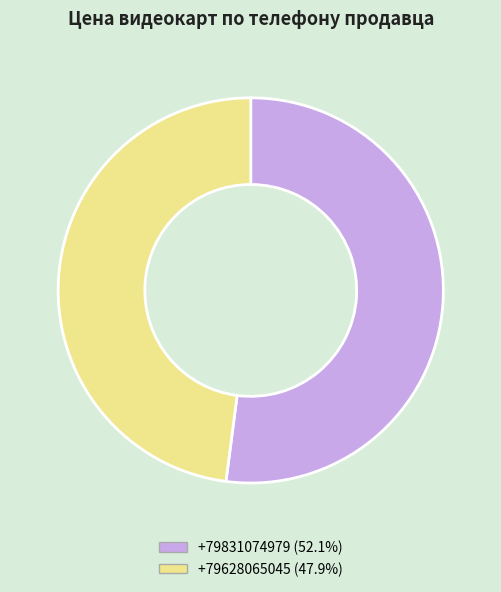

Is the sum of +79628065045 (47.9%) and +79831074979 (52.1%) greater than half?

Yes